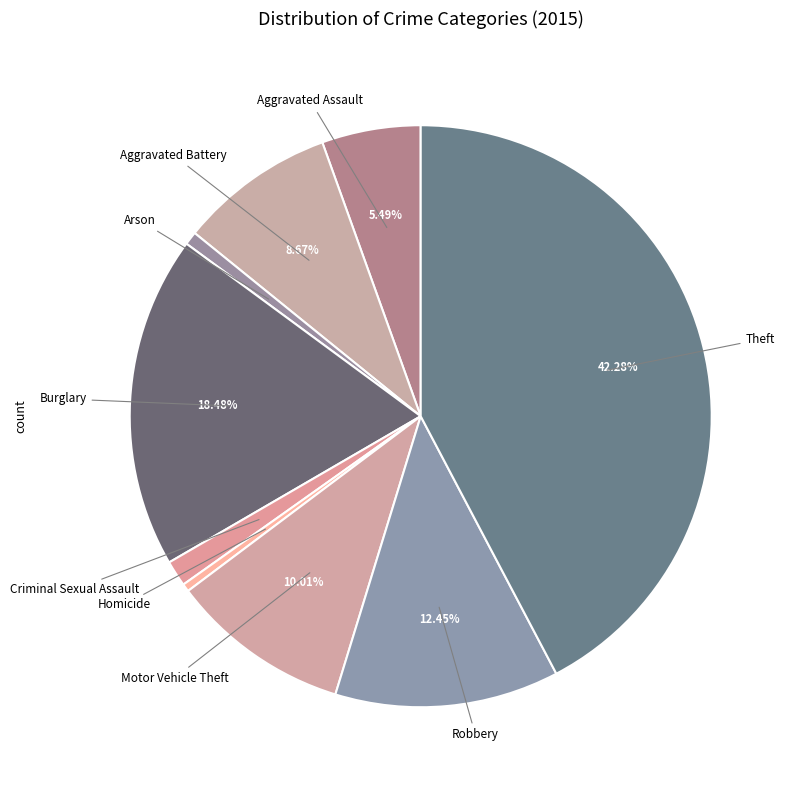

Rank the categories by value from lowest to highest.

Homicide, Arson, Criminal Sexual Assault, Aggravated Assault, Aggravated Battery, Motor Vehicle Theft, Robbery, Burglary, Theft